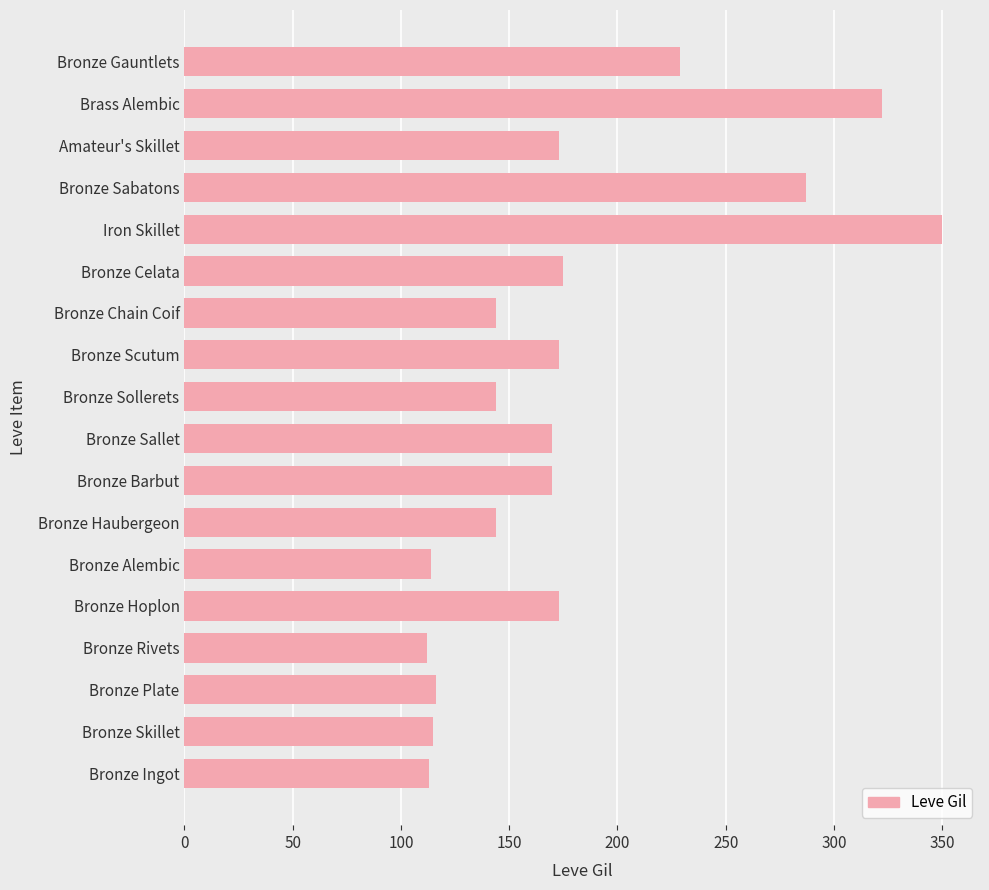

What is the sum of all values?

3224